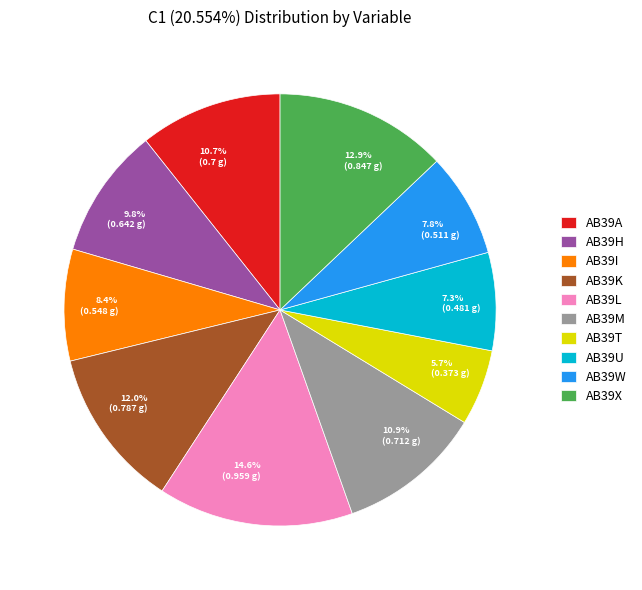

What percentage is the AB39T slice, to the nearest percent?

6%